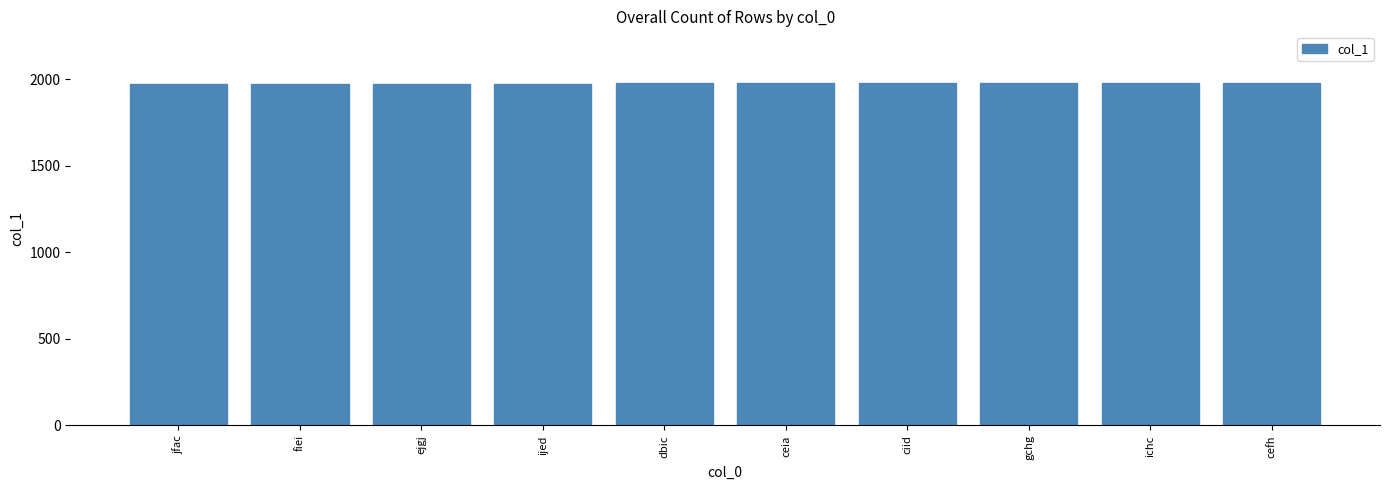

How many bars are there in total?

10